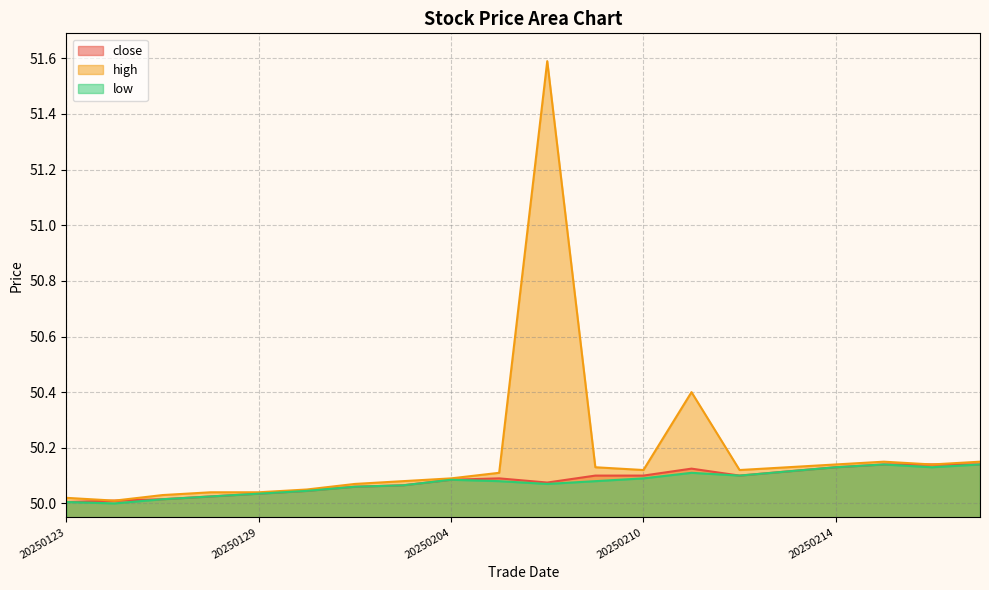

How many interior local valleys does the close series have?

2